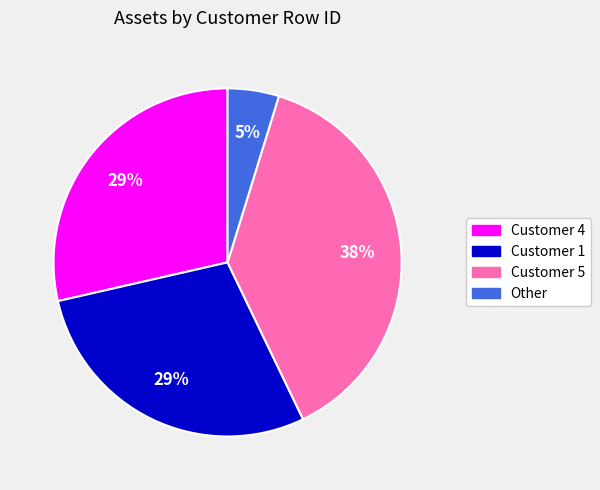

True or false: Other accounts for 5% of the total.

True